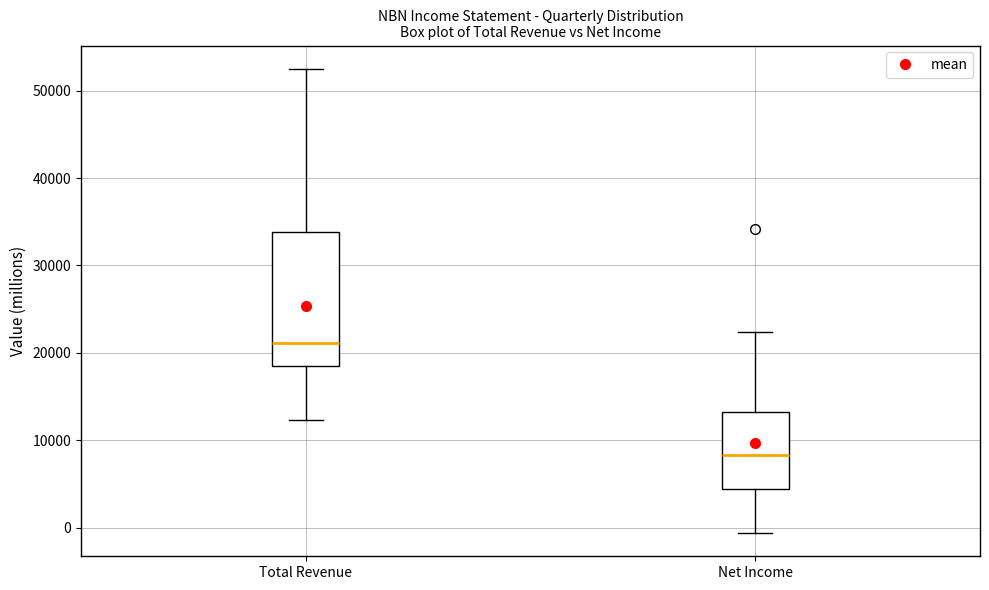

Which box has the lowest median line?

Net Income